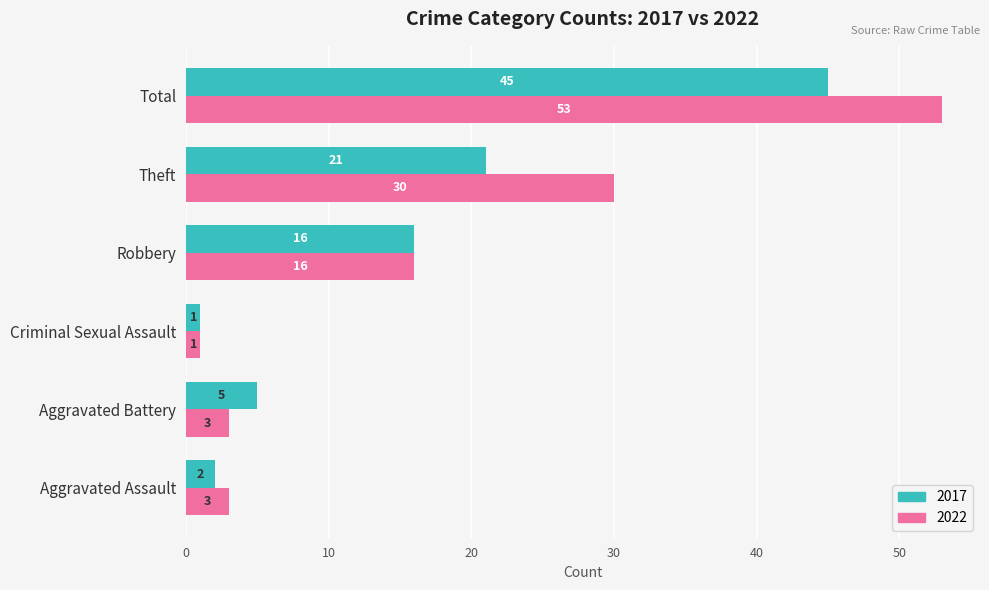

Rank the series by their maximum value, from highest to lowest.

2022, 2017